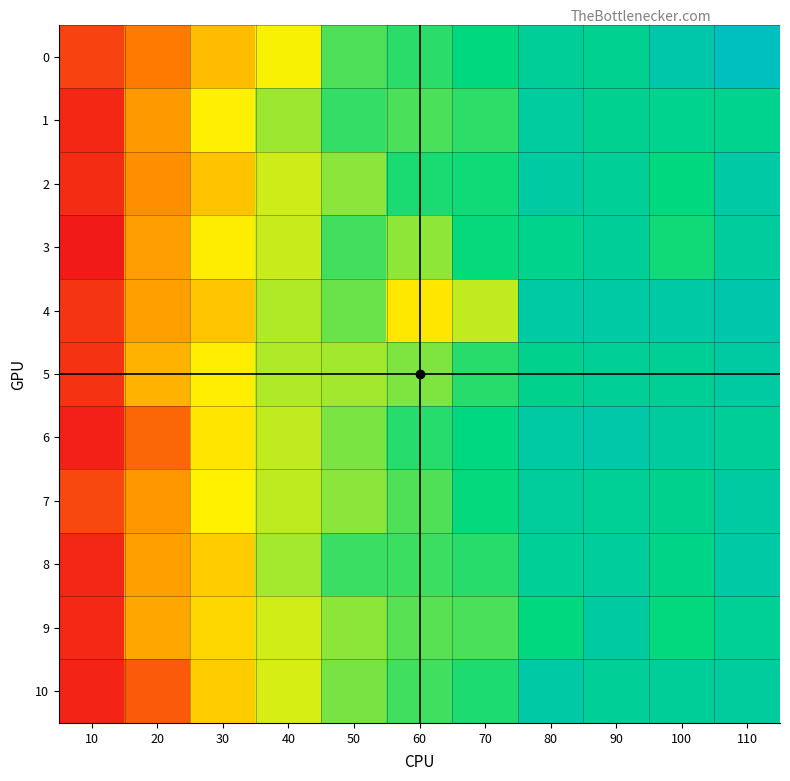

Reading right to left, what are all the values shown in this chart?

0: 110=5.8	100=5.6	90=5.4	80=5.5	70=5.3	60=5.2	50=5.1	40=4.7	30=4.4	20=4.1	10=3.8
1: 110=5.4	100=5.4	90=5.4	80=5.5	70=5.1	60=5.1	50=5.1	40=4.9	30=4.7	20=4.3	10=3.6
2: 110=5.6	100=5.3	90=5.5	80=5.6	70=5.2	60=5.2	50=4.9	40=4.8	30=4.5	20=4.2	10=3.7
3: 110=5.5	100=5.2	90=5.5	80=5.4	70=5.2	60=4.9	50=5.1	40=4.8	30=4.7	20=4.3	10=3.6
4: 110=5.6	100=5.6	90=5.6	80=5.6	70=4.8	60=4.6	50=5.0	40=4.9	30=4.5	20=4.3	10=3.7
5: 110=5.6	100=5.4	90=5.5	80=5.4	70=5.2	60=5.0	50=4.9	40=4.9	30=4.7	20=4.4	10=3.7
6: 110=5.5	100=5.5	90=5.6	80=5.6	70=5.3	60=5.2	50=5.0	40=4.8	30=4.6	20=4.0	10=3.6
7: 110=5.6	100=5.4	90=5.5	80=5.5	70=5.2	60=5.1	50=4.9	40=4.8	30=4.7	20=4.2	10=3.8
8: 110=5.6	100=5.3	90=5.5	80=5.5	70=5.2	60=5.1	50=5.1	40=4.9	30=4.5	20=4.3	10=3.6
9: 110=5.4	100=5.2	90=5.5	80=5.2	70=5.1	60=5.1	50=4.9	40=4.8	30=4.6	20=4.3	10=3.6
10: 110=5.5	100=5.5	90=5.5	80=5.6	70=5.2	60=5.1	50=5.0	40=4.8	30=4.5	20=3.9	10=3.6